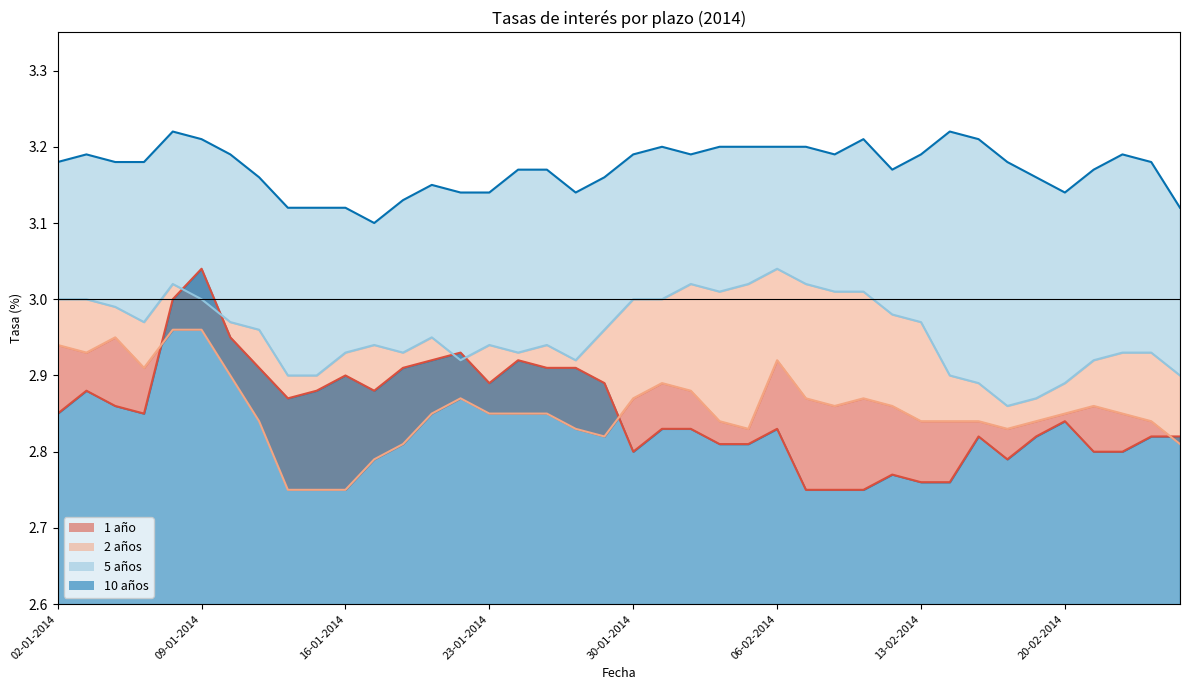

What is the difference between the maximum and minimum values in the 2 años series?

0.2